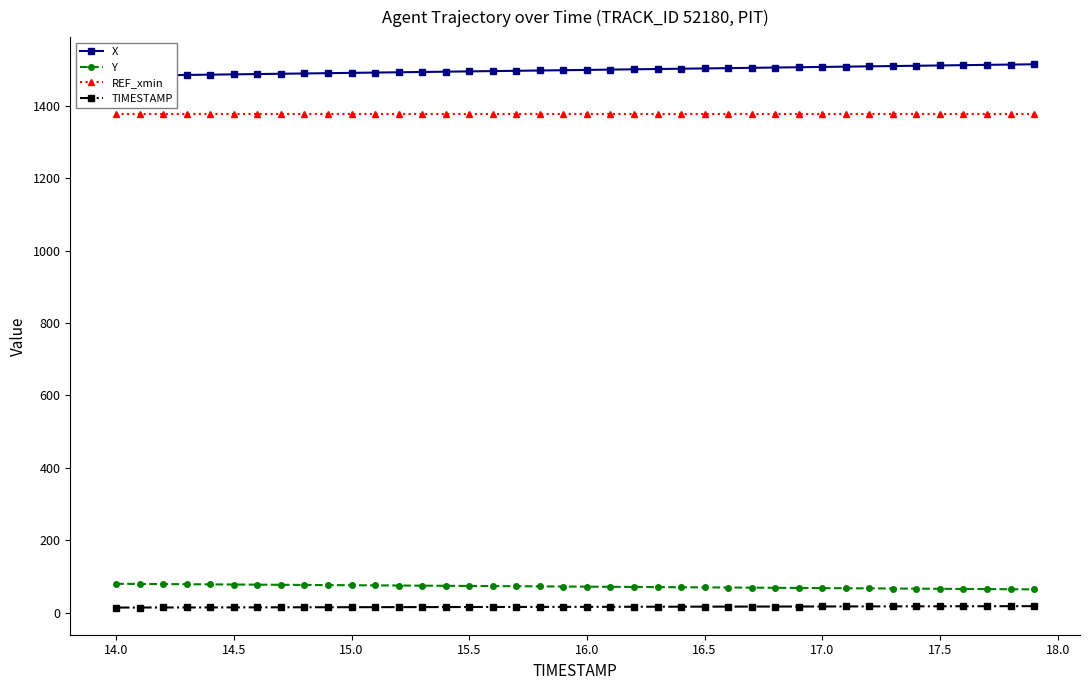

True or false: Y and TIMESTAMP intersect in this chart.

False